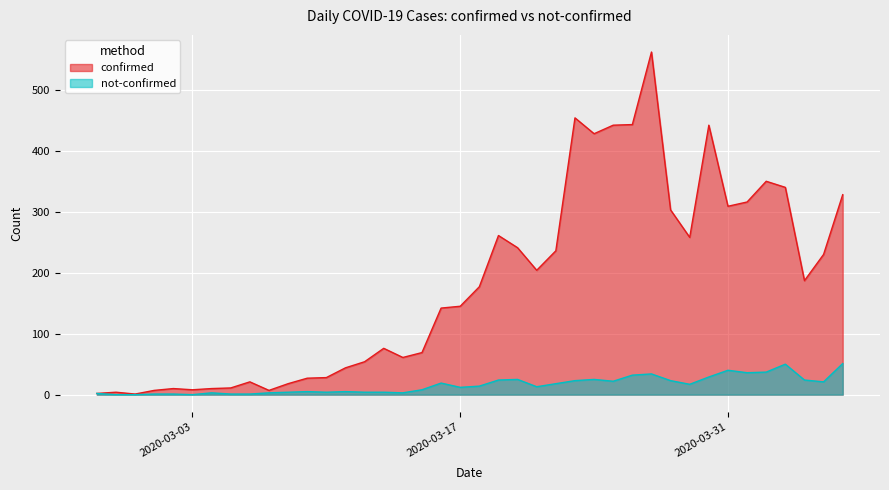

Where is the first local minimum for confirmed?

2020-02-29